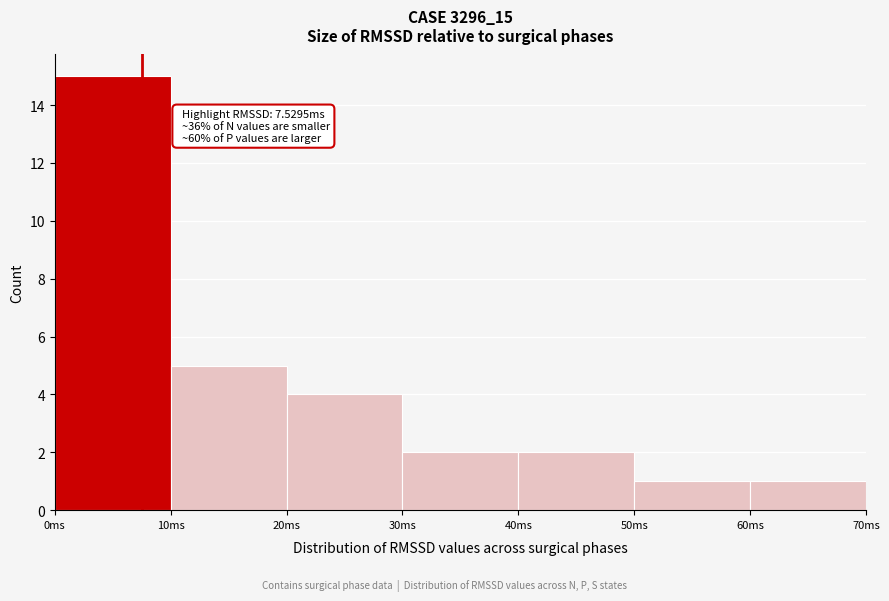

Which range on the x-axis has the tallest bar?

0 to 10